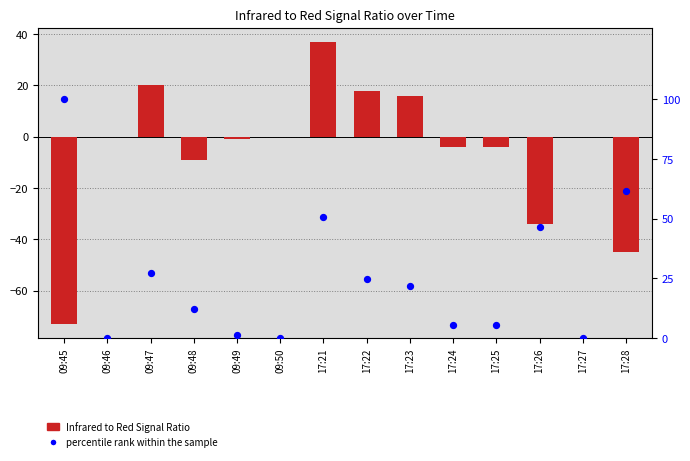

Is the value of Infrared to Red Signal Ratio at 17:22 greater than the value of percentile rank within the sample at 09:49?

Yes